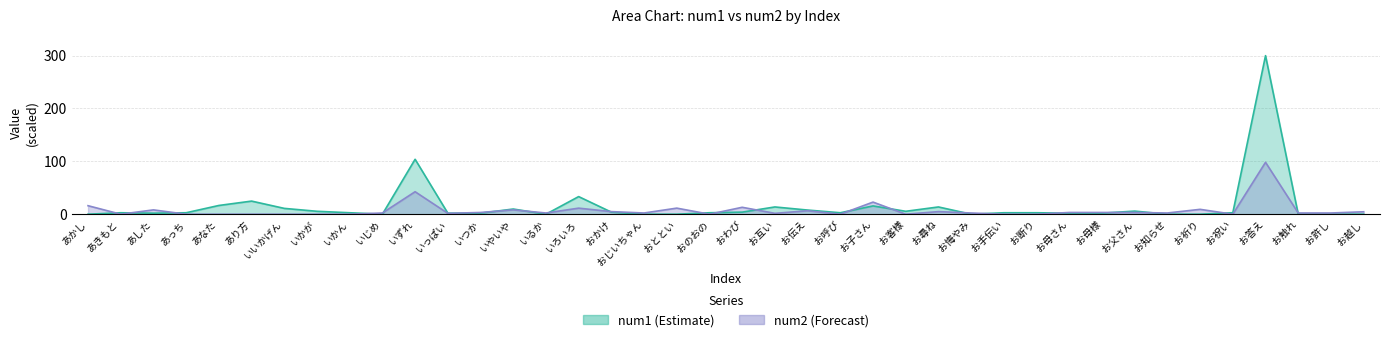

What is the sum of the num2 values at いるか and いずれ?

44.8